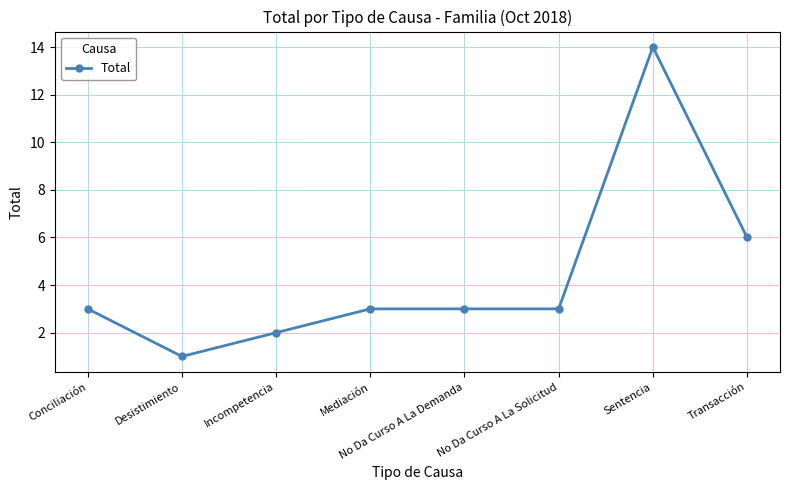

Reading right to left, extract all data points from this chart.

Transacción=6	Sentencia=14	No Da Curso A La Solicitud=3	No Da Curso A La Demanda=3	Mediación=3	Incompetencia=2	Desistimiento=1	Conciliación=3